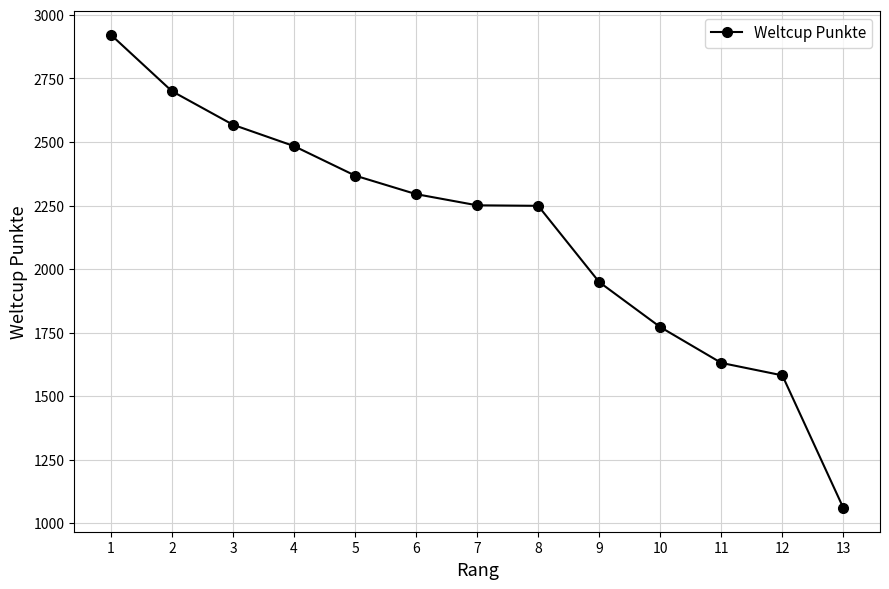

Does the chart have visible grid lines?

Yes